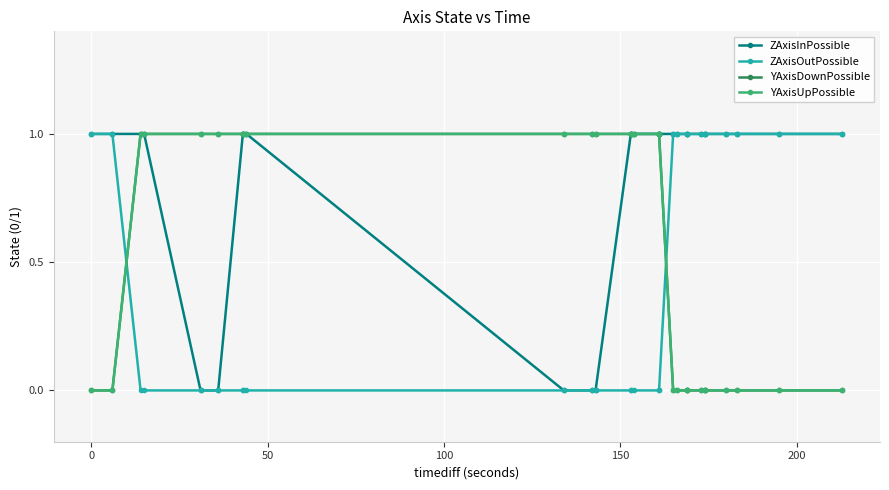

Rank the series by their maximum value, from lowest to highest.

ZAxisInPossible, ZAxisOutPossible, YAxisDownPossible, YAxisUpPossible